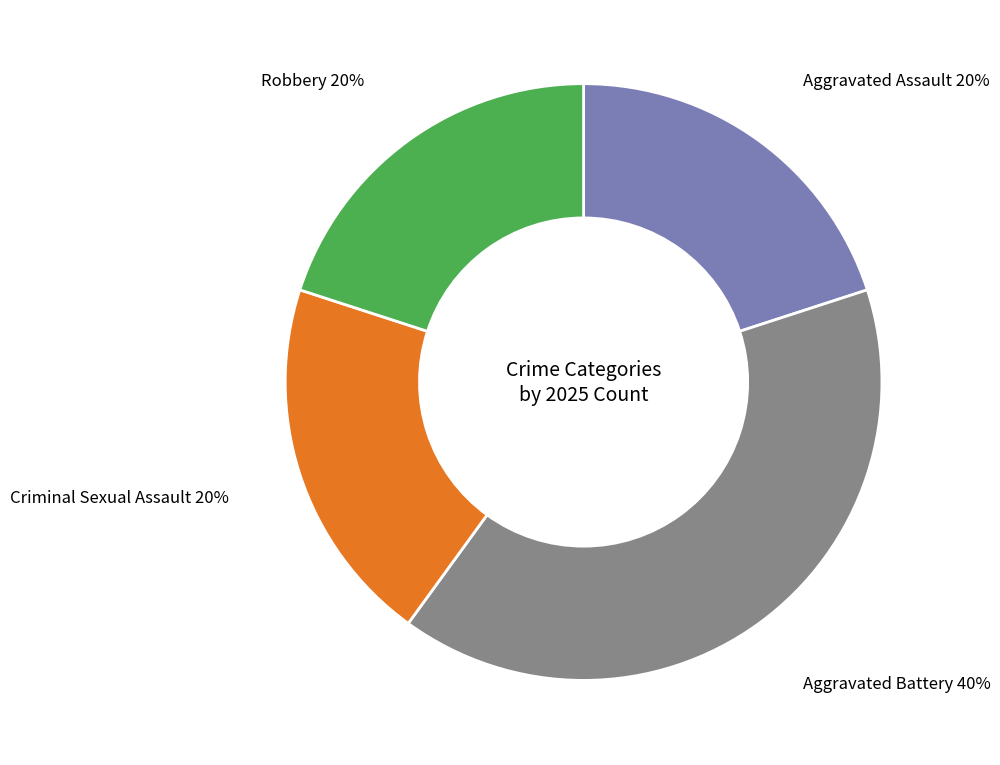

Count the number of slices in the pie.

4